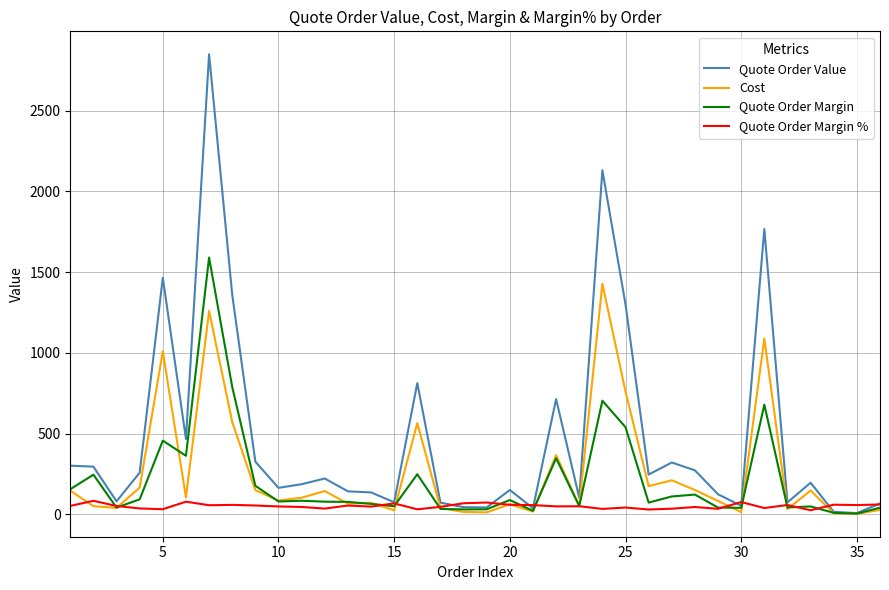

Which series has the widest spread of values?

Quote Order Value